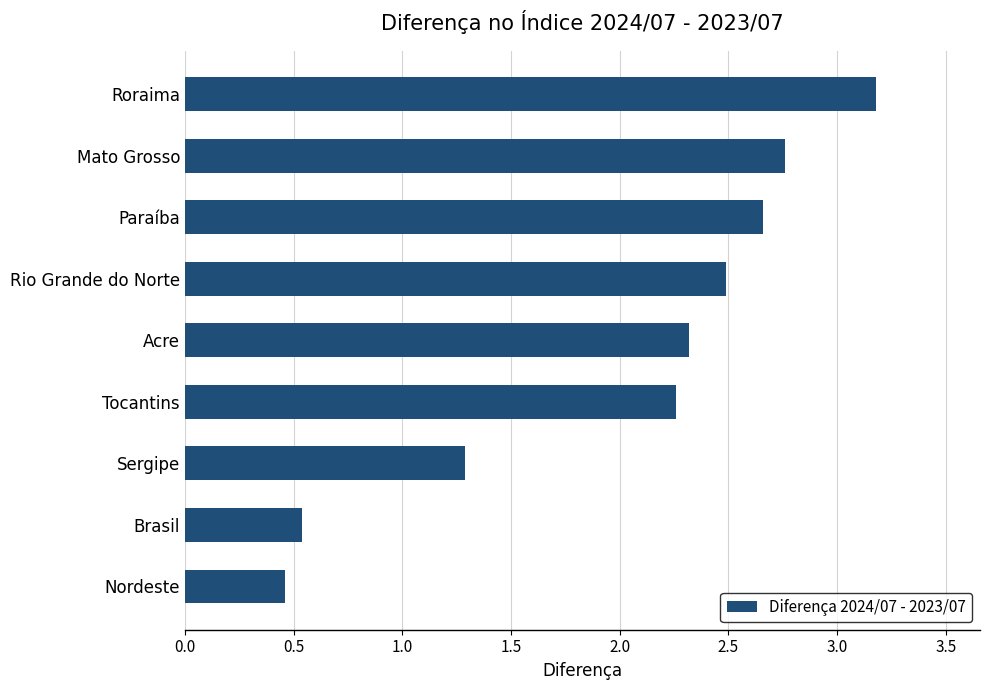

What is the label of the 9th bar from the bottom?

Roraima